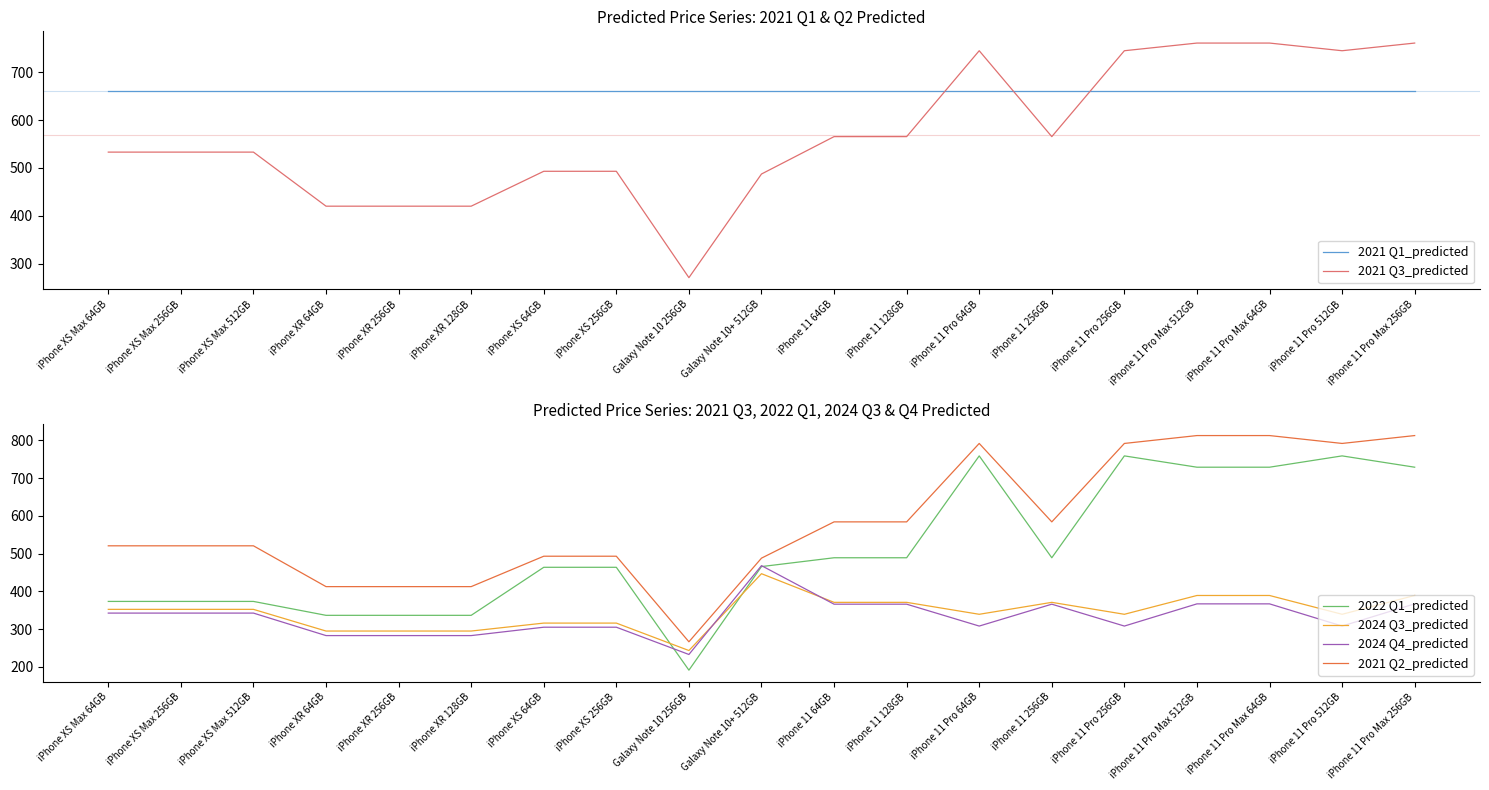

At iPhone 11 Pro 256GB, list the series in order from smallest to largest.

2024 Q4_predicted, 2024 Q3_predicted, 2021 Q1_predicted, 2021 Q3_predicted, 2022 Q1_predicted, 2021 Q2_predicted